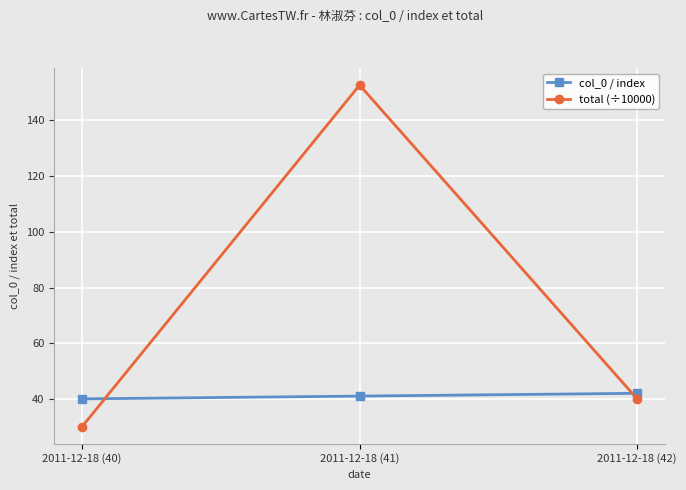

Which category has the lowest value in the total (÷10000) series?

2011-12-18 (40)